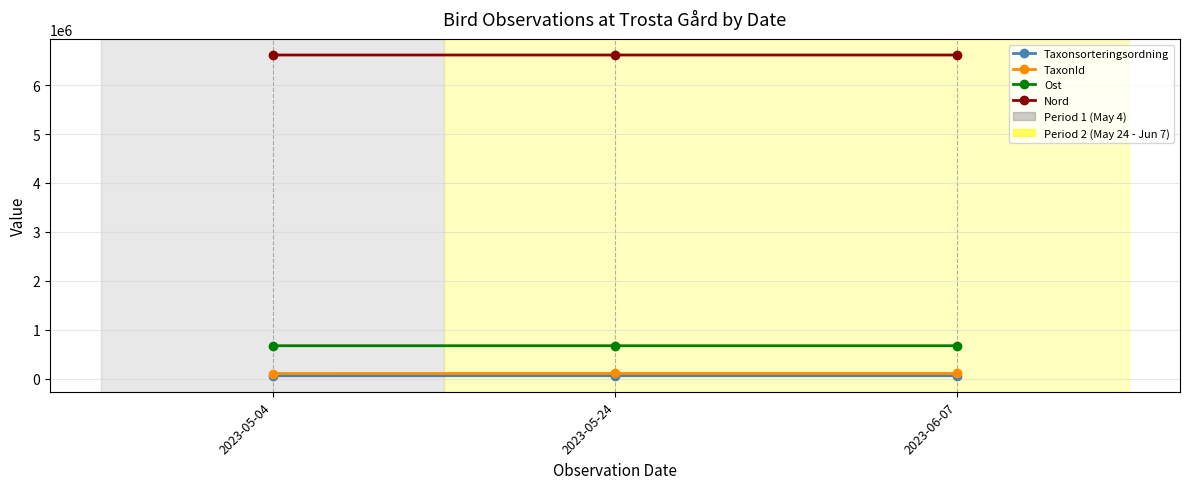

Is the value of Nord at 2023-06-07 greater than the value of TaxonId at 2023-05-04?

Yes